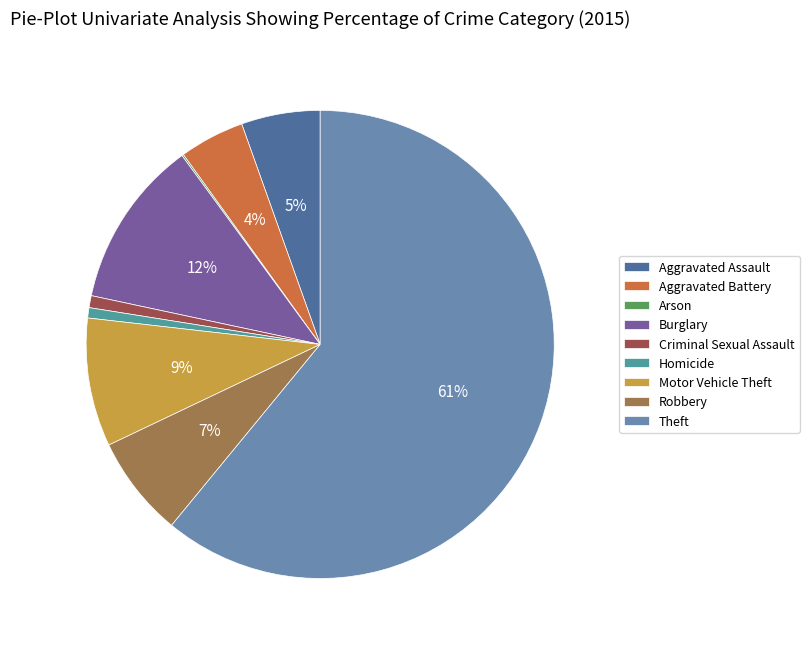

What percentage is the Motor Vehicle Theft slice, to the nearest percent?

9%